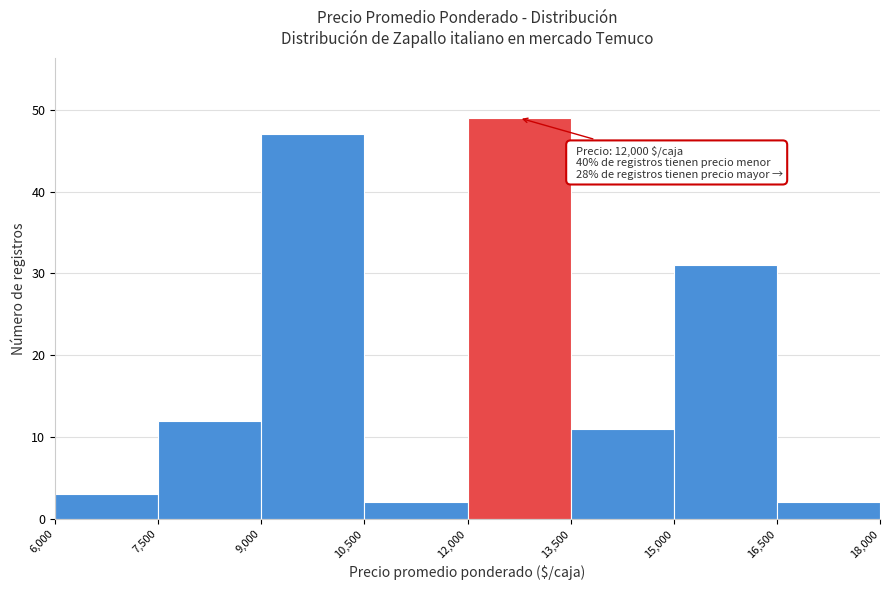

Which range on the x-axis has the tallest bar?

12,000 to 13,500